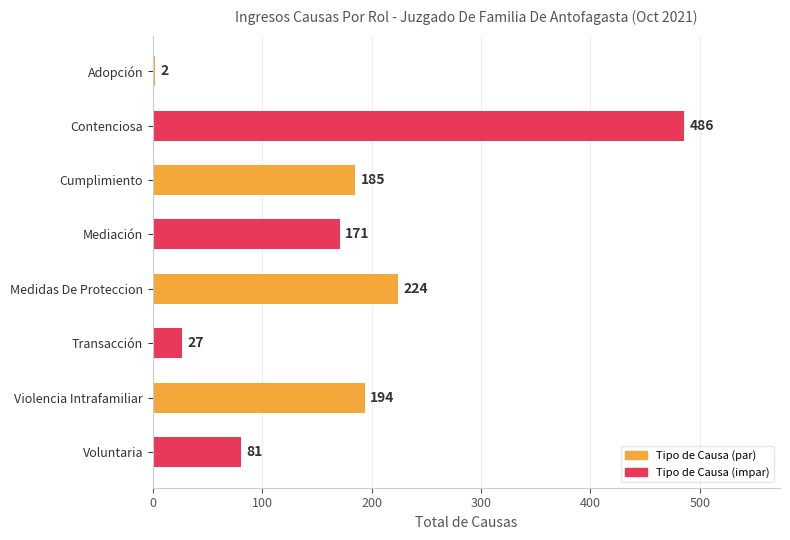

What is the value of the 3rd bar from the top?

185